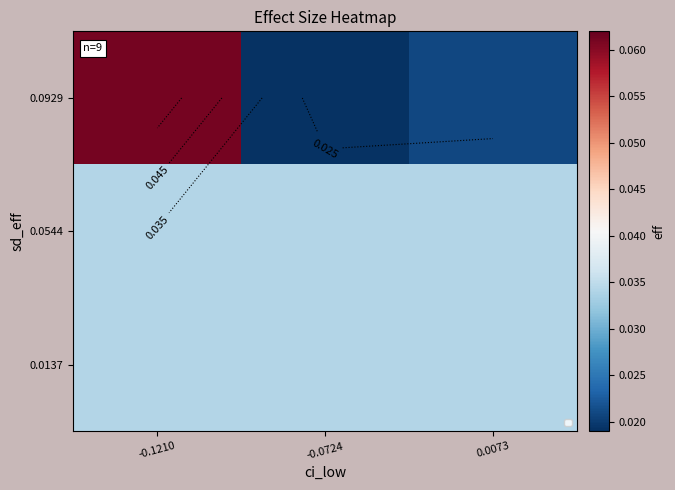

Is the value of 0.0137 at -0.0724 greater than the value of 0.0929 at -0.1210?

No